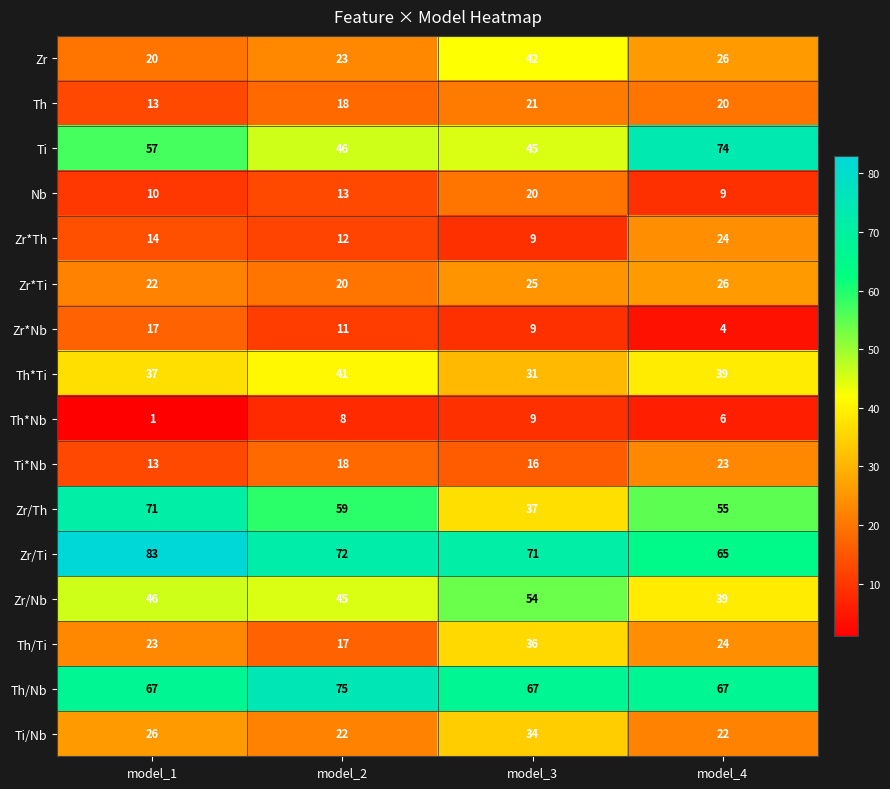

How many Zr*Th values are between 12 and 24?

3